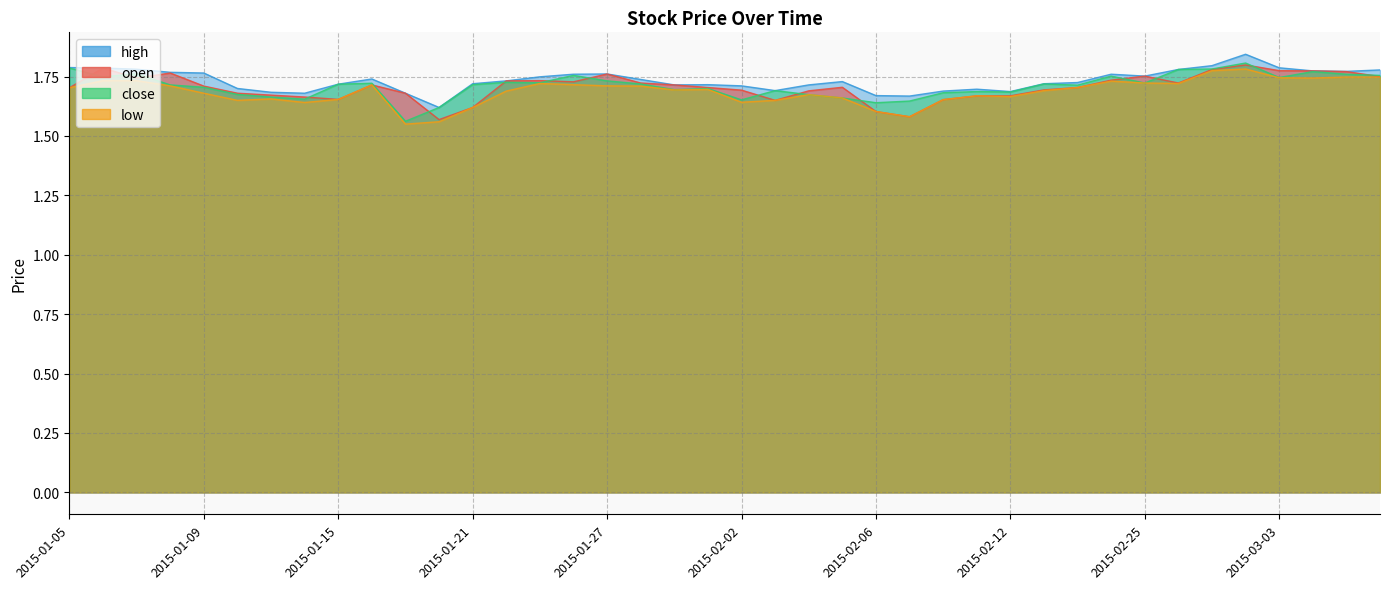

True or false: open and low intersect in this chart.

False